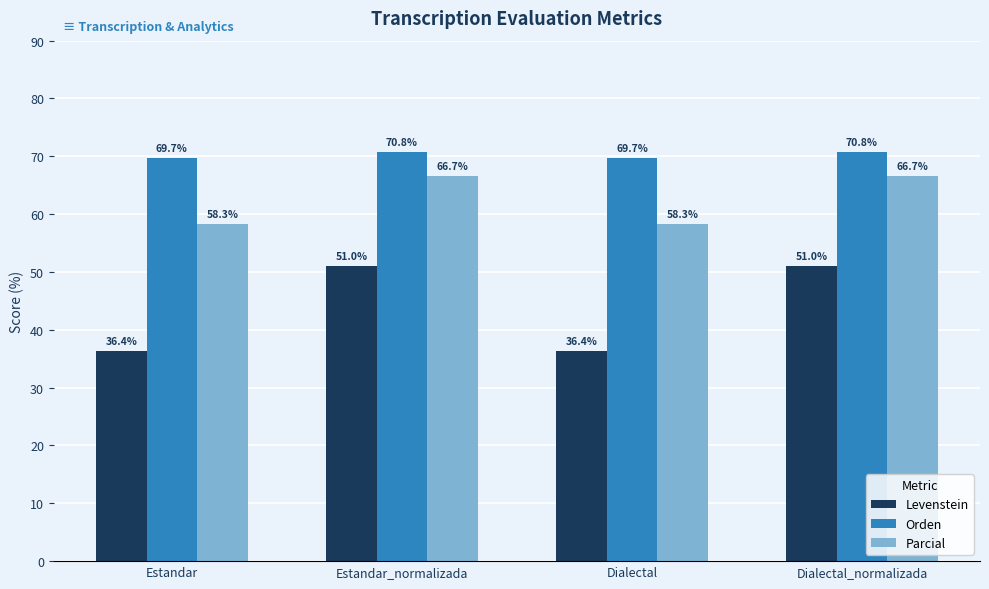

Is the value of Levenstein at Dialectal greater than the value of Parcial at Dialectal?

No